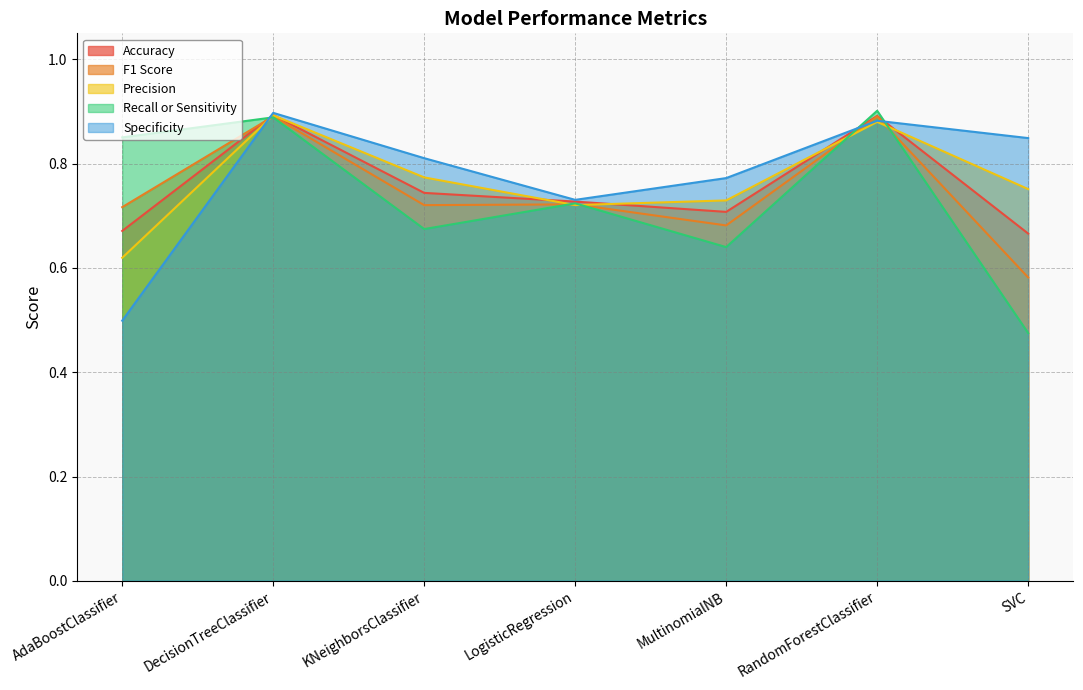

True or false: Accuracy has more than 2 interior local peaks.

False